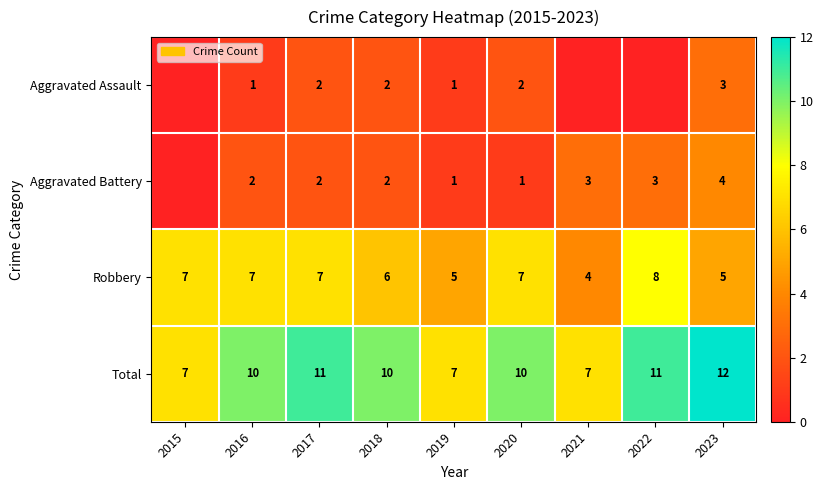

Between 2019 and 2020, which series saw the biggest shift?

Total